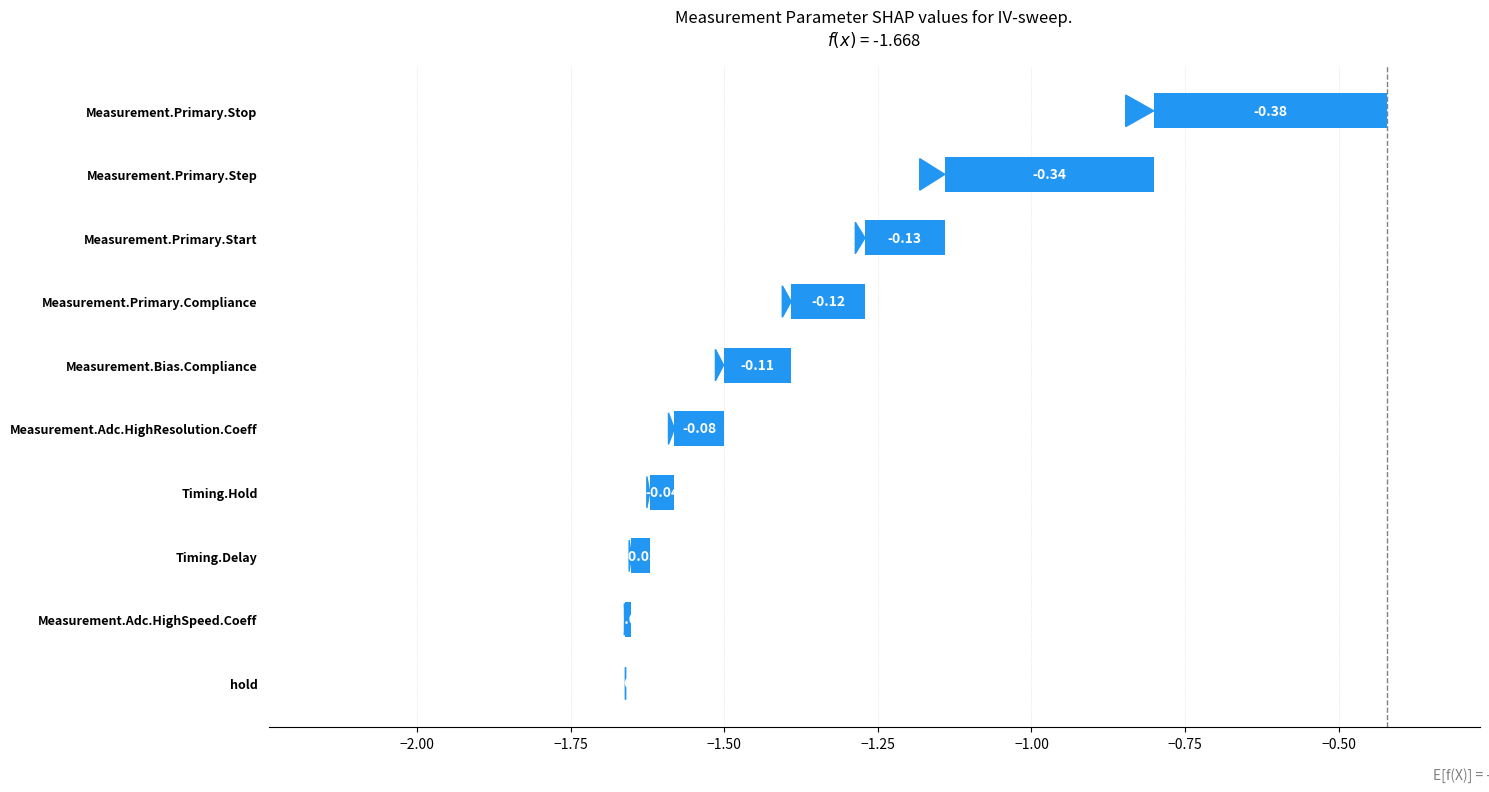

Is it true that the value at Measurement.Primary.Start is -0.2?

False